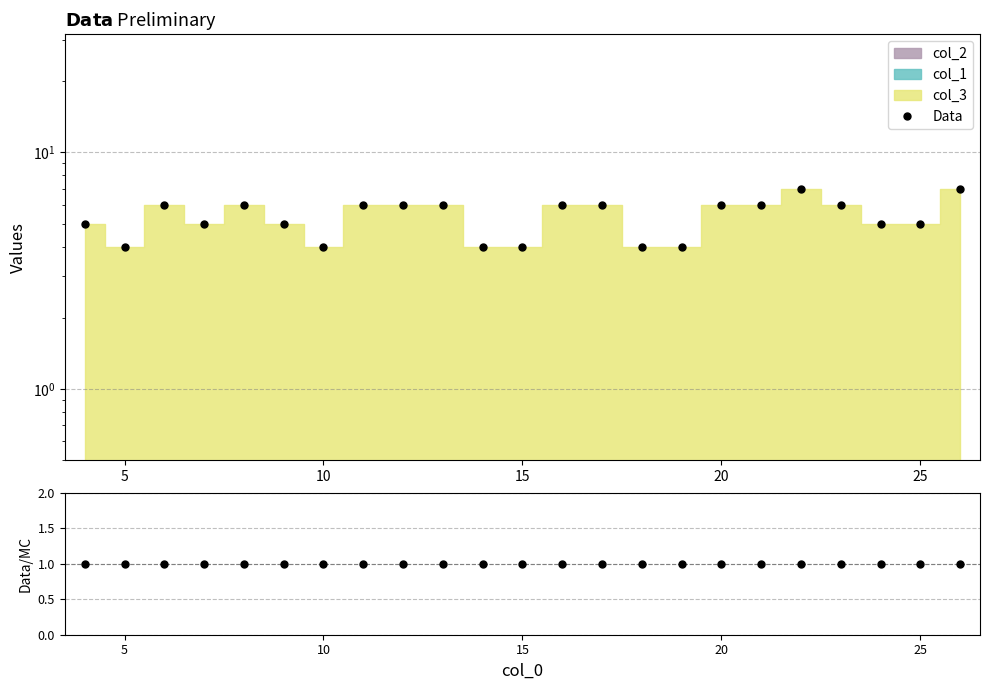

Reading right to left, extract all data points from this chart.

Data: 7	5	5	6	7	6	6	4	4	6	6	4	4	6	6	6	4	5	6	5	6	4	5
Data/MC: 1	1	1	1	1	1	1	1	1	1	1	1	1	1	1	1	1	1	1	1	1	1	1